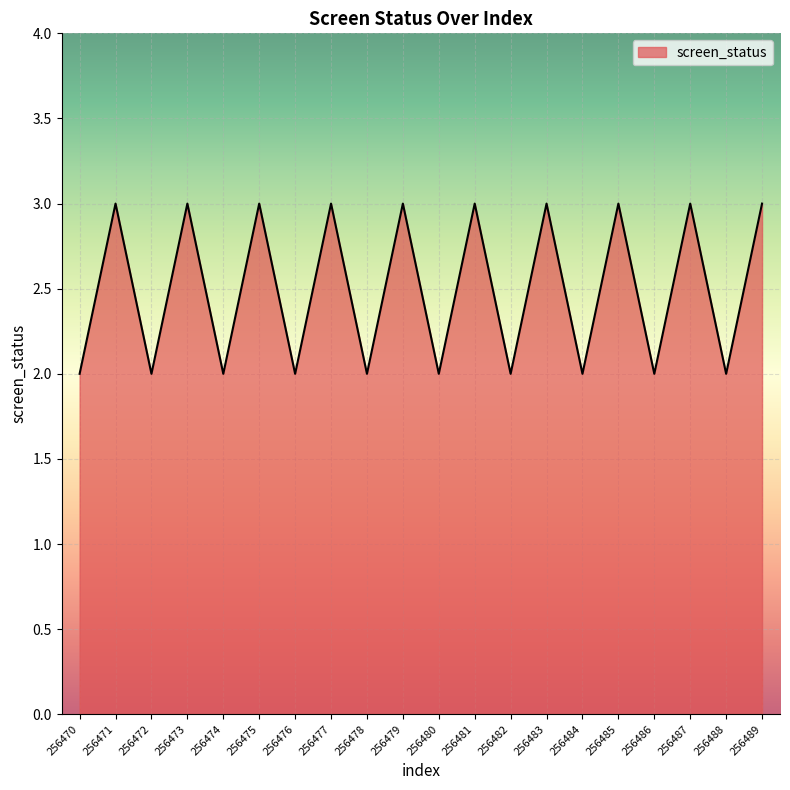

What is the change in value from 256472 to 256483?

+1